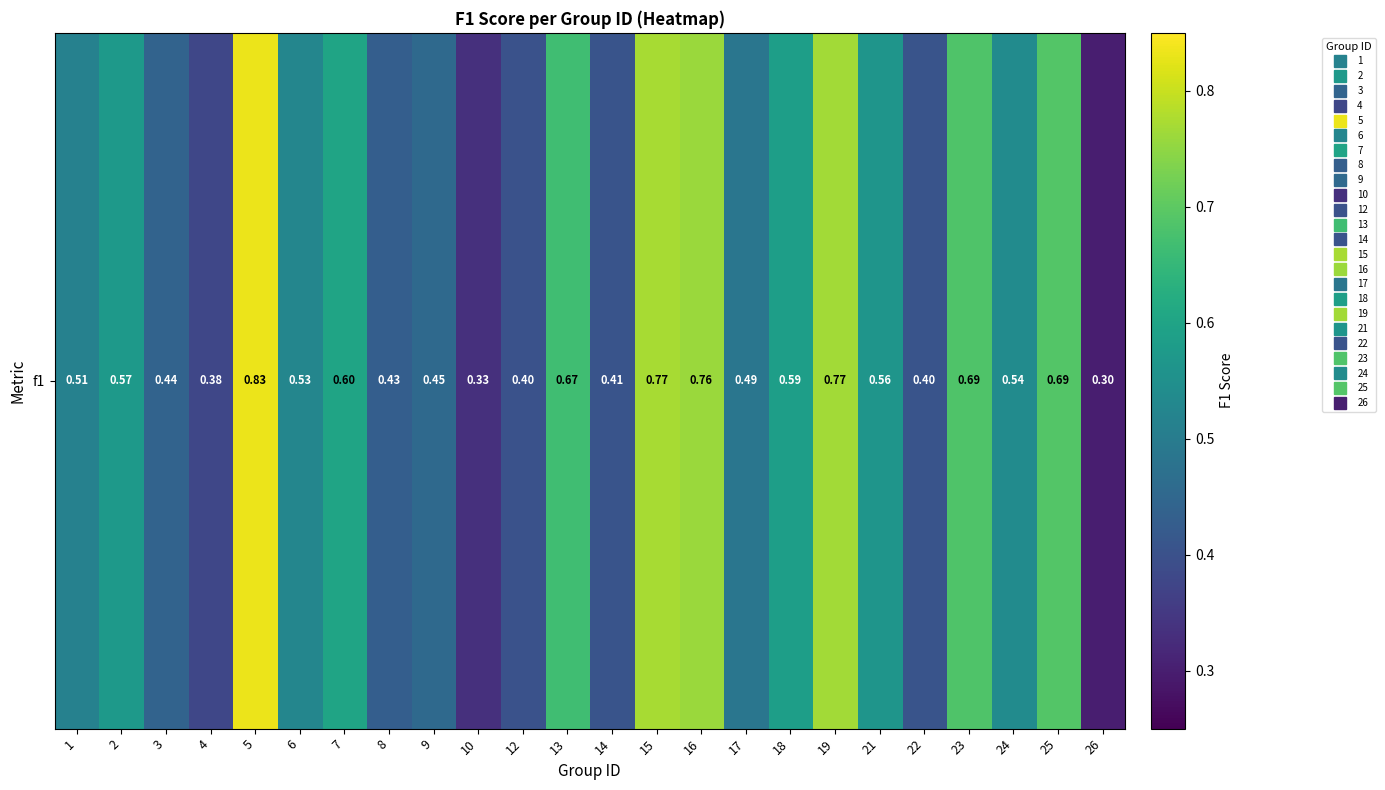

Reading right to left, list all the values displayed in this chart.

0.3	0.7	0.5	0.7	0.4	0.6	0.8	0.6	0.5	0.8	0.8	0.4	0.7	0.4	0.3	0.5	0.4	0.6	0.5	0.8	0.4	0.4	0.6	0.5